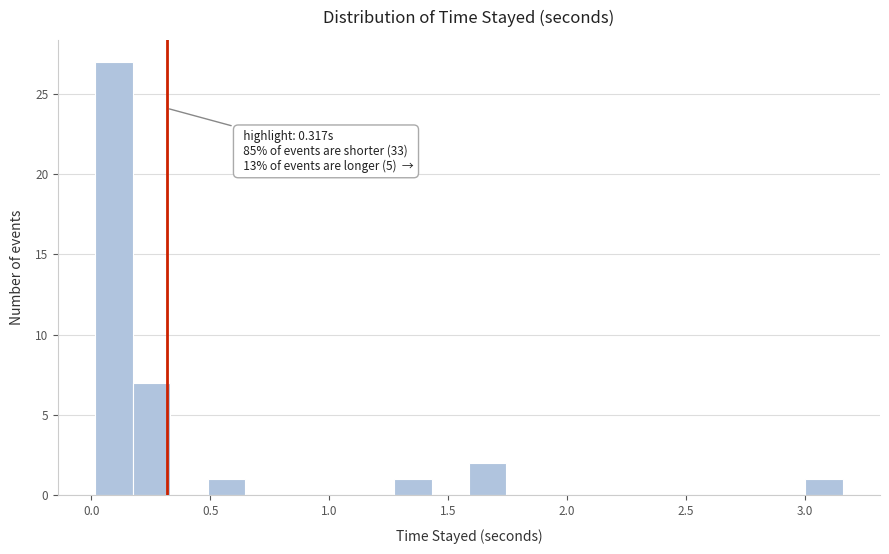

Around what value on the x-axis is the tallest bar? Give the approximate position of its centre, as read against the axis.

0.10